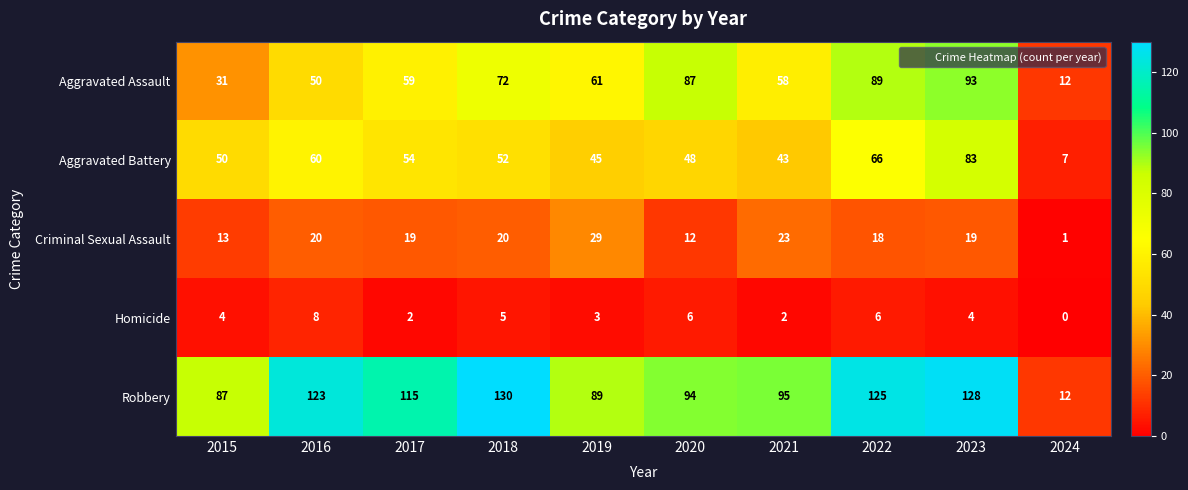

Which label corresponds to the smallest value in the chart?

2024